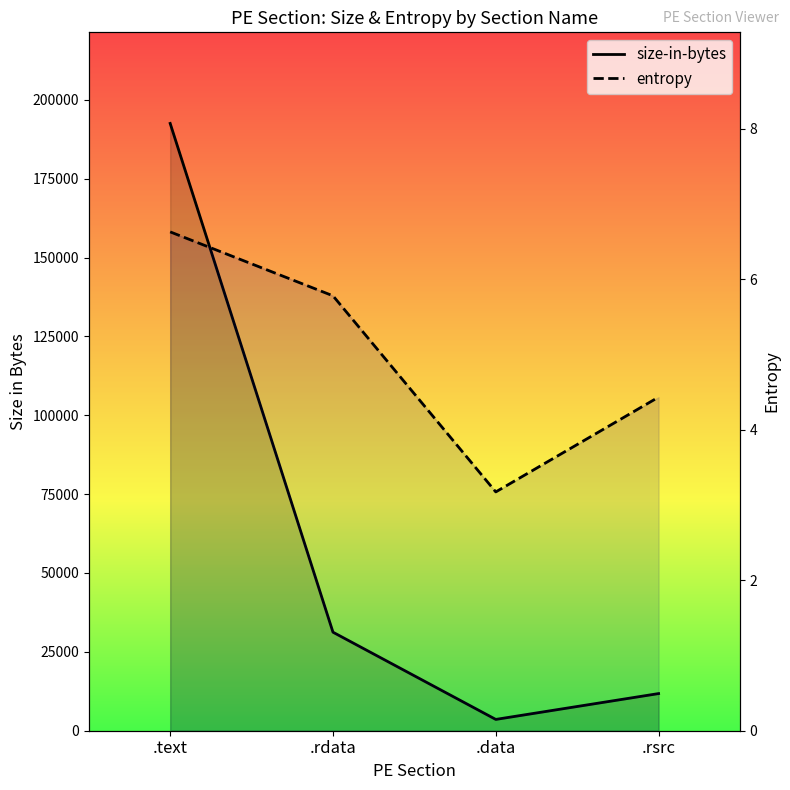

Which category has the lowest value in the size-in-bytes series?

.data